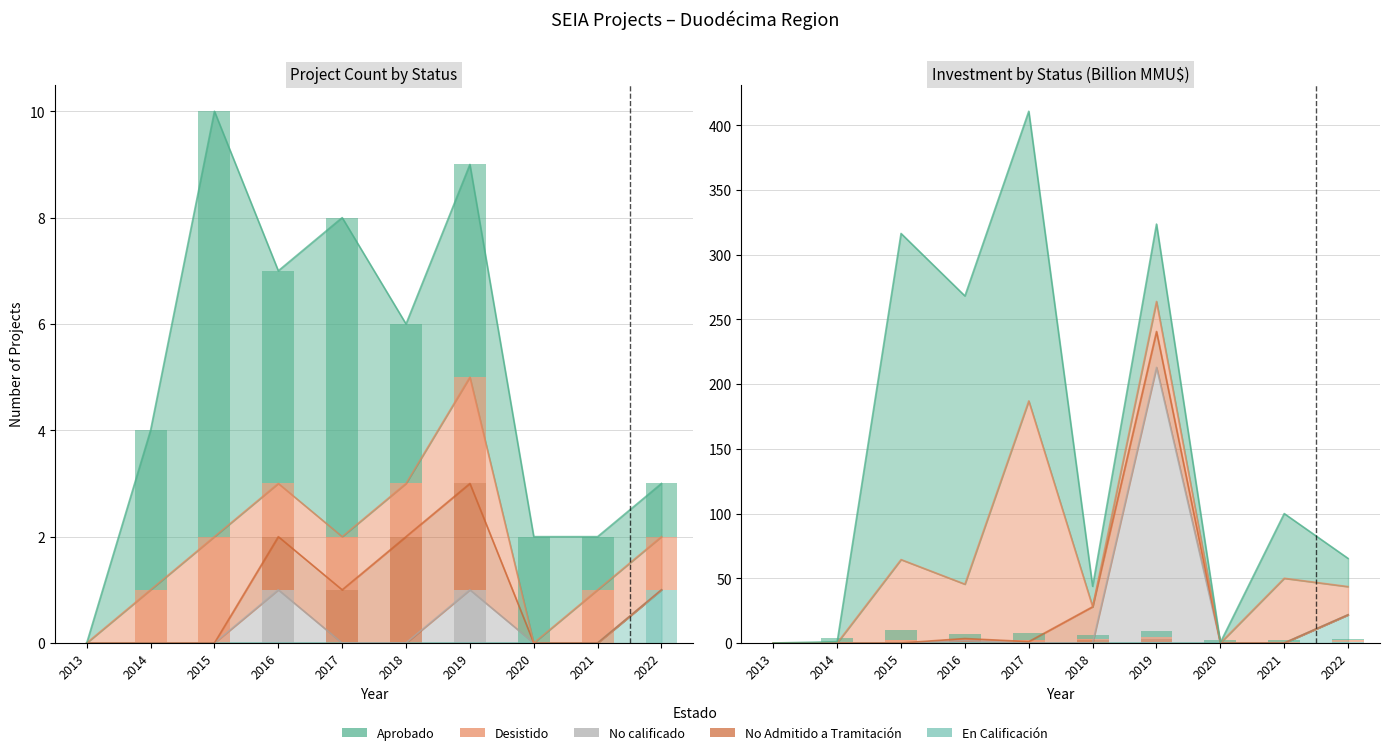

The Desistido series shows 2 at 2015. True or false?

True